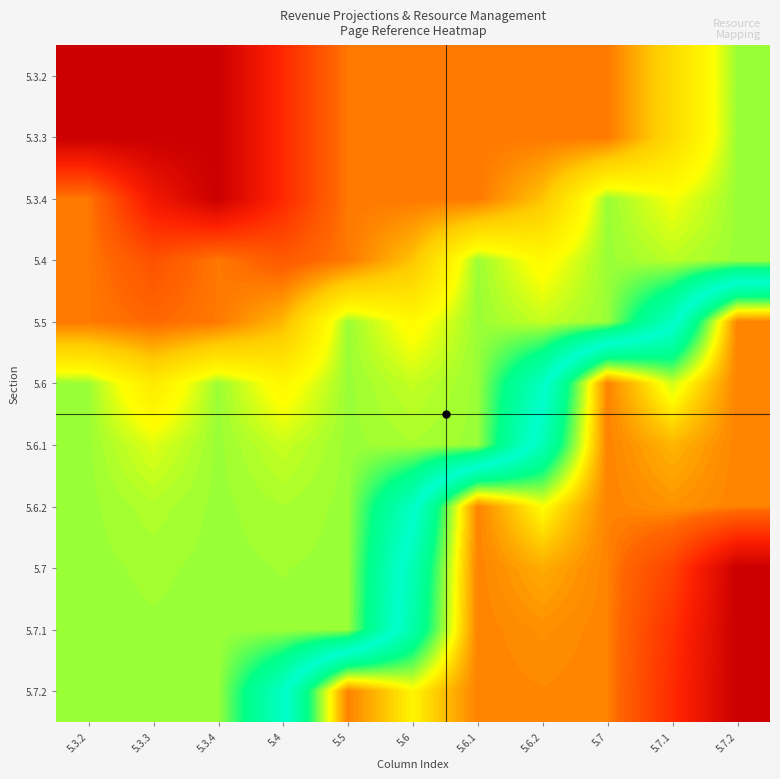

How many data points does each series have?

11